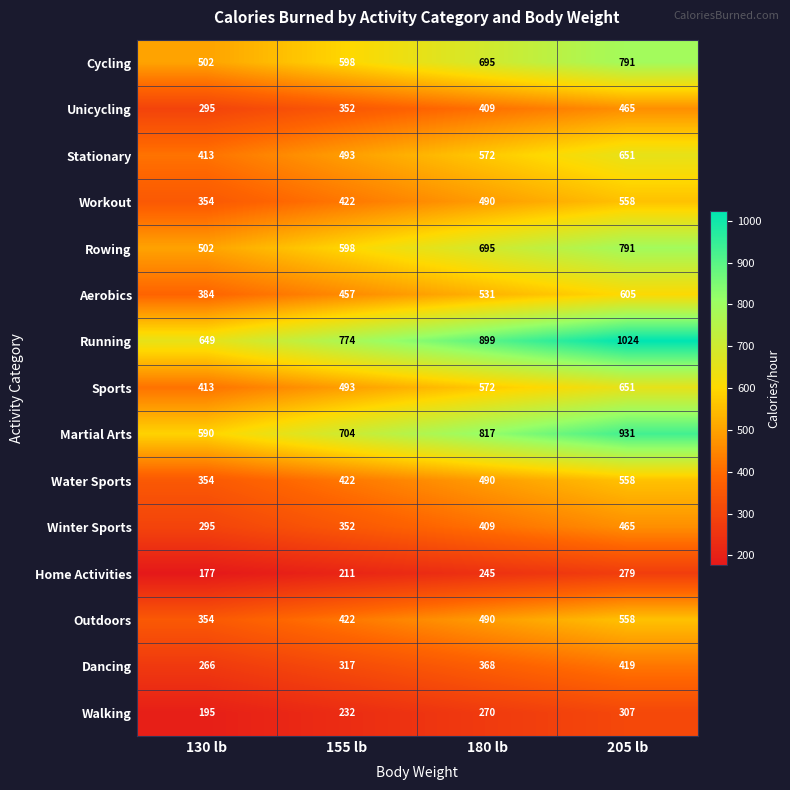

At which label does Outdoors reach its minimum?

130 lb